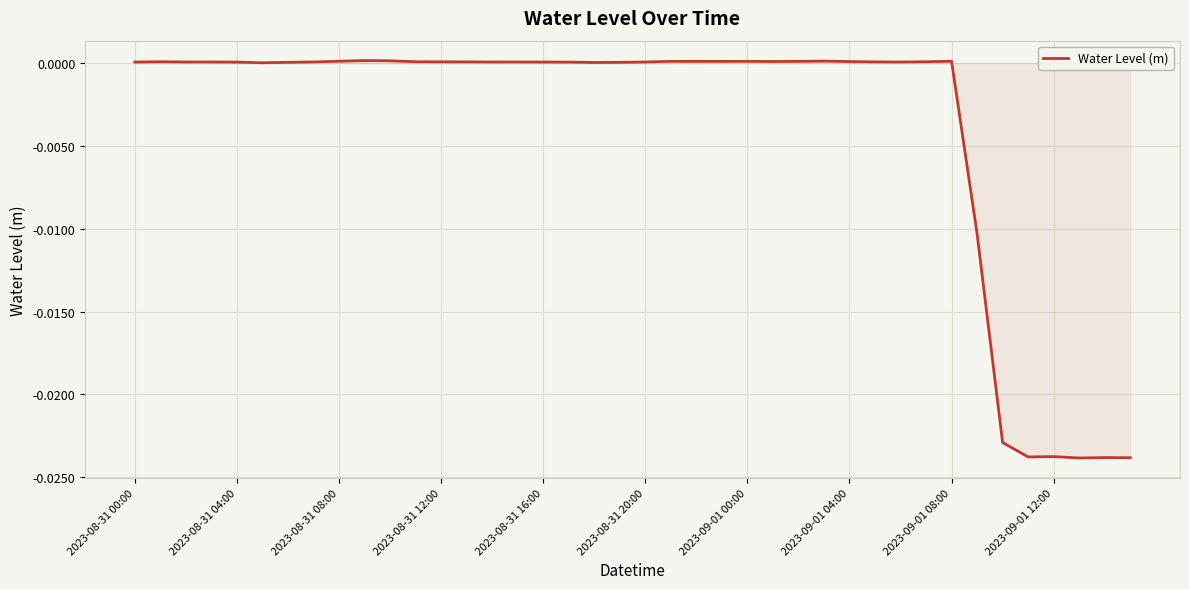

Is this an area chart (filled region under the line)?

No